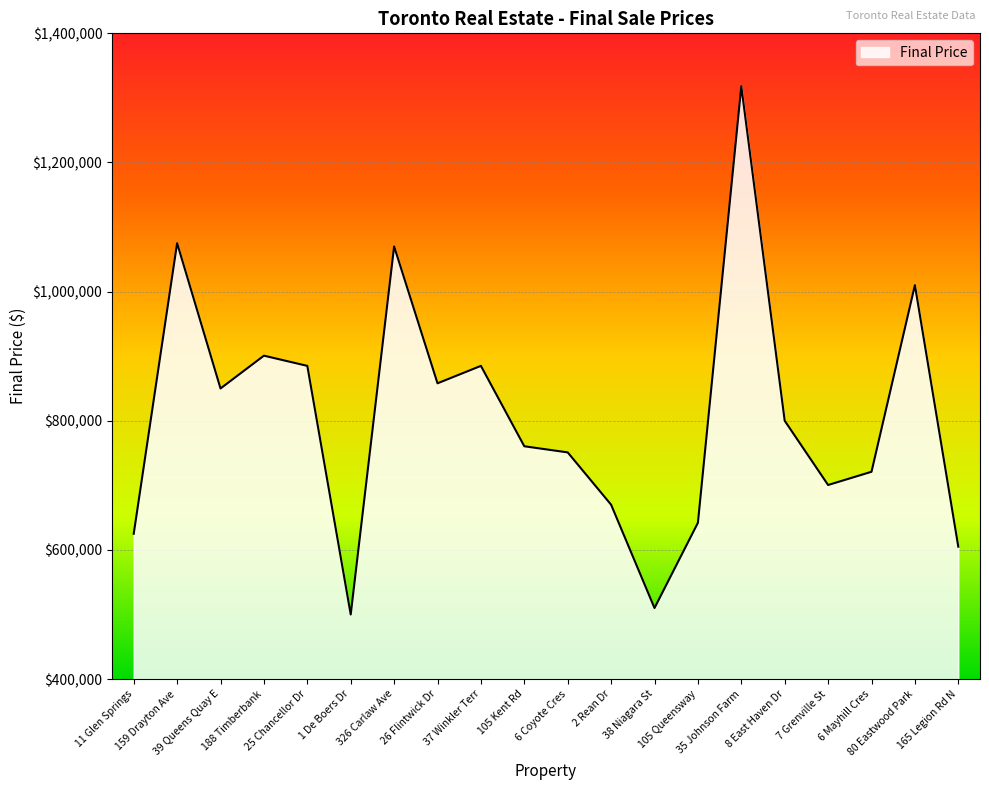

What is the difference between the maximum and minimum values?

818000